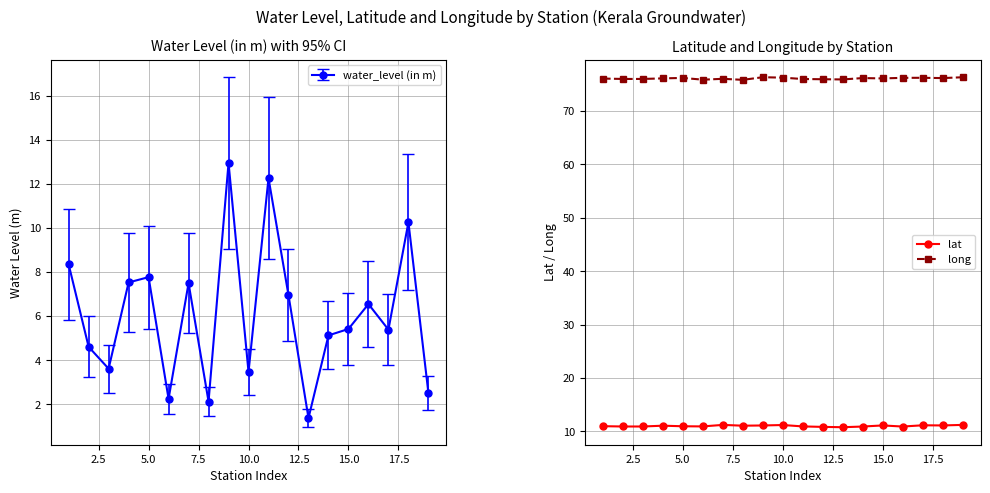

What is the value of the lat point at the 1st from the left?

11.0